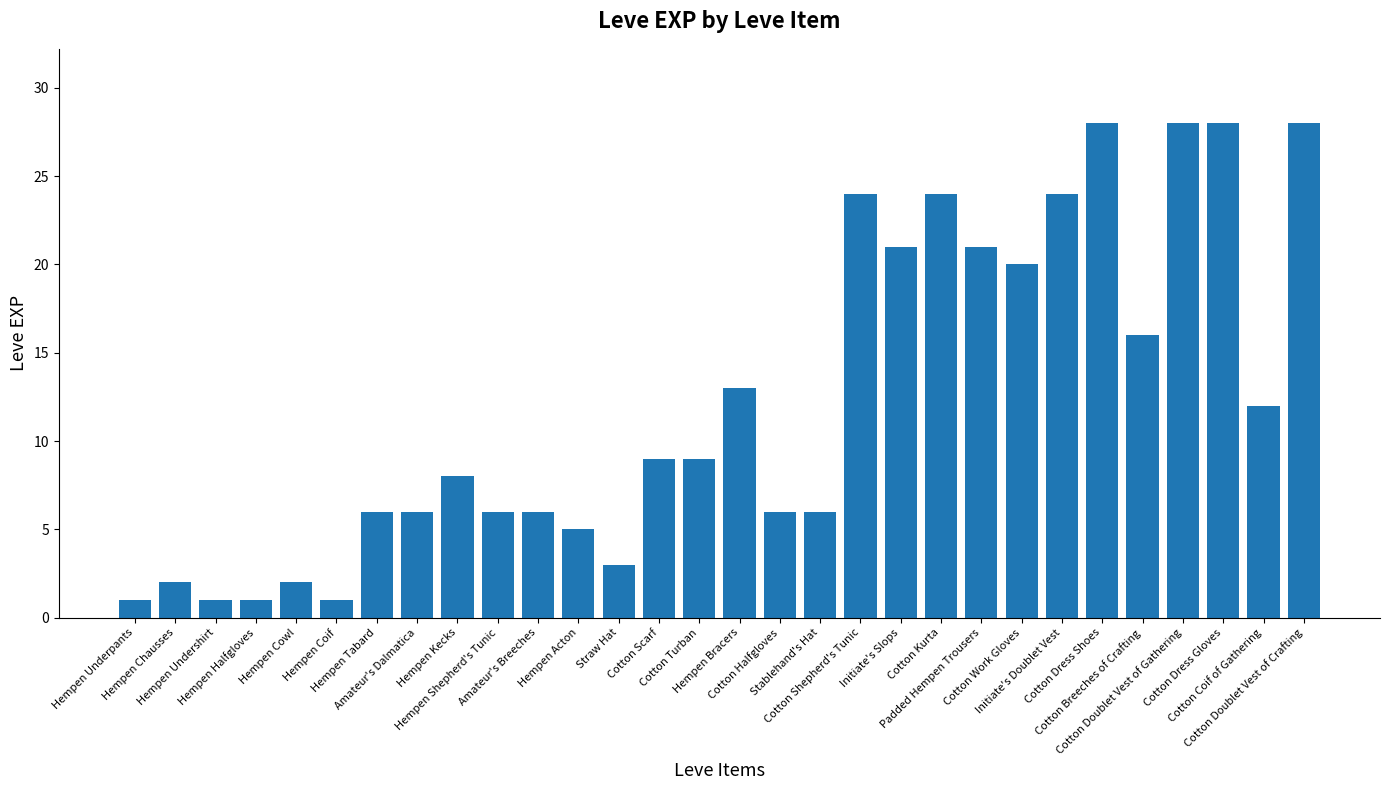

What is the change in value from Hempen Underpants to Cotton Dress Shoes?

+27